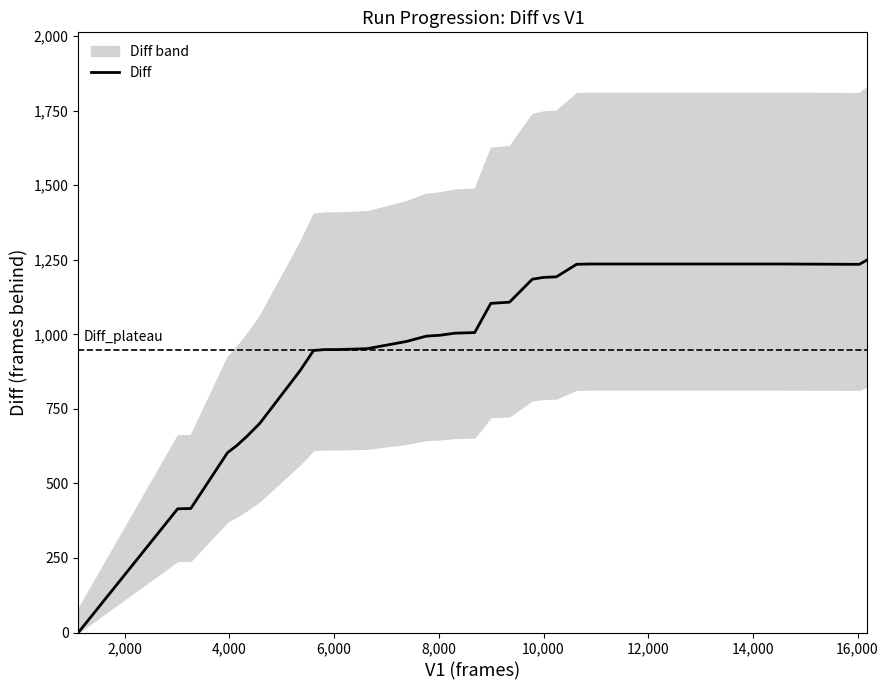

What is the maximum value for Diff?

1250